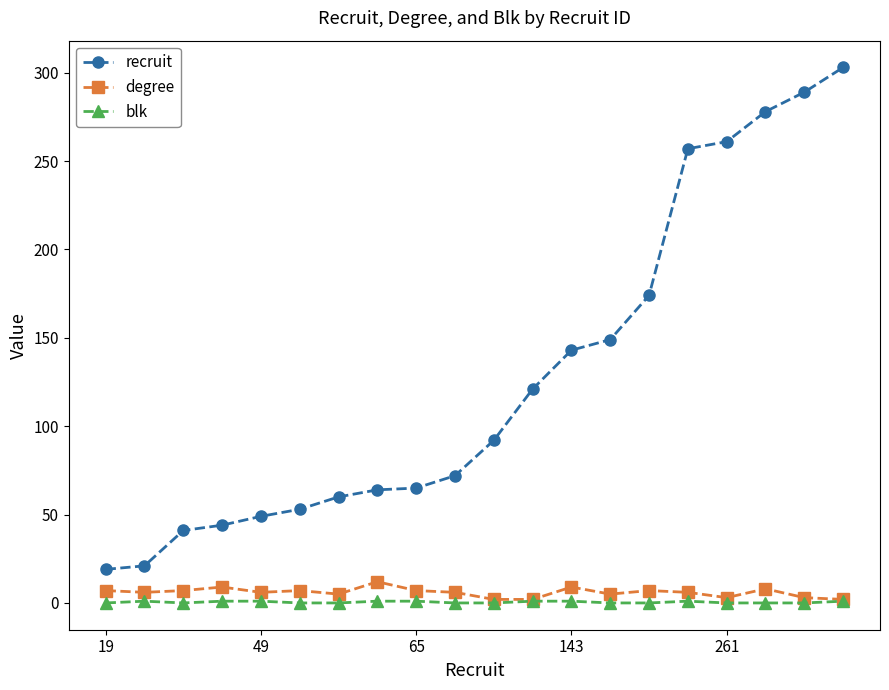

True or false: recruit and degree cross at least once.

False